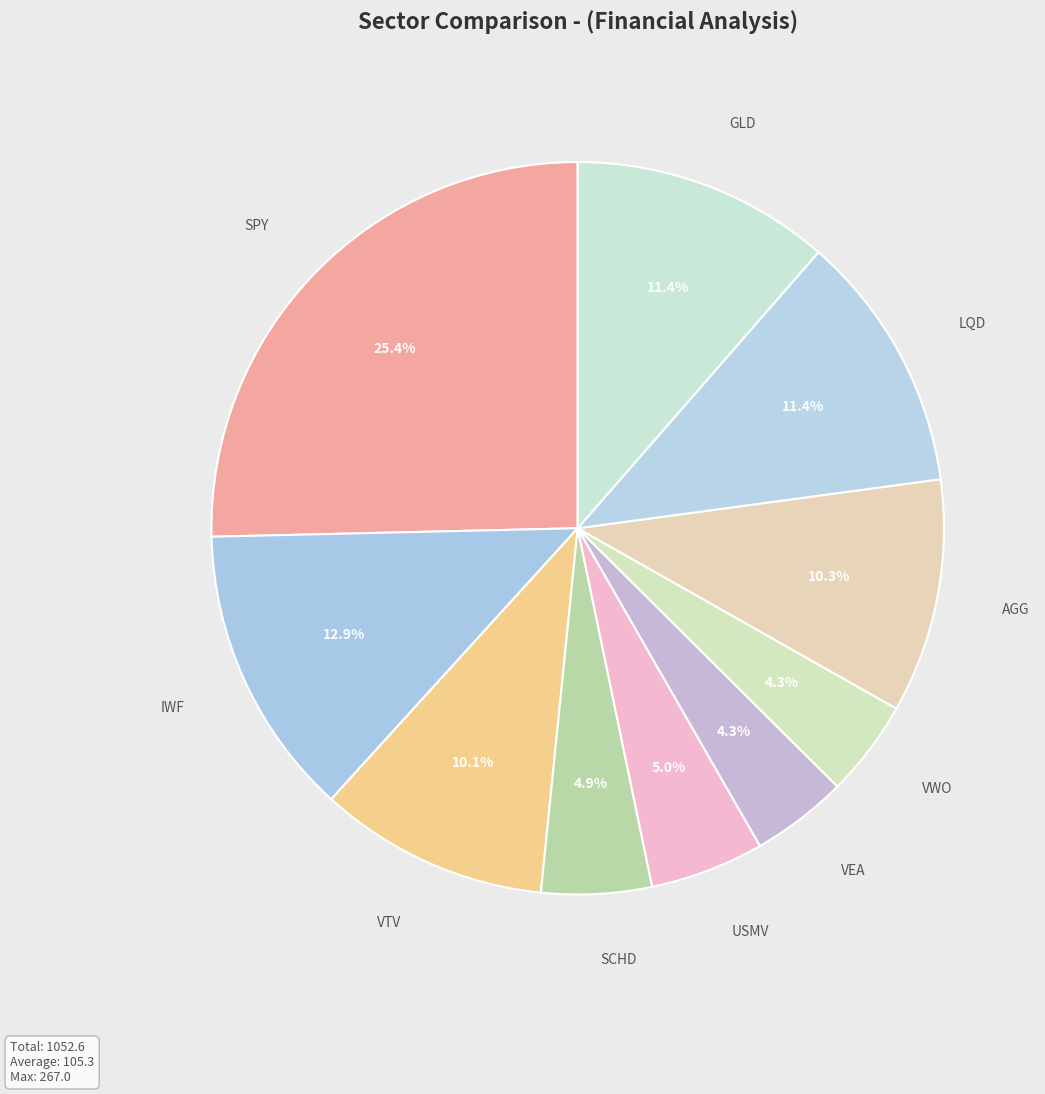

To the nearest percent, what is the average slice percentage?

10%